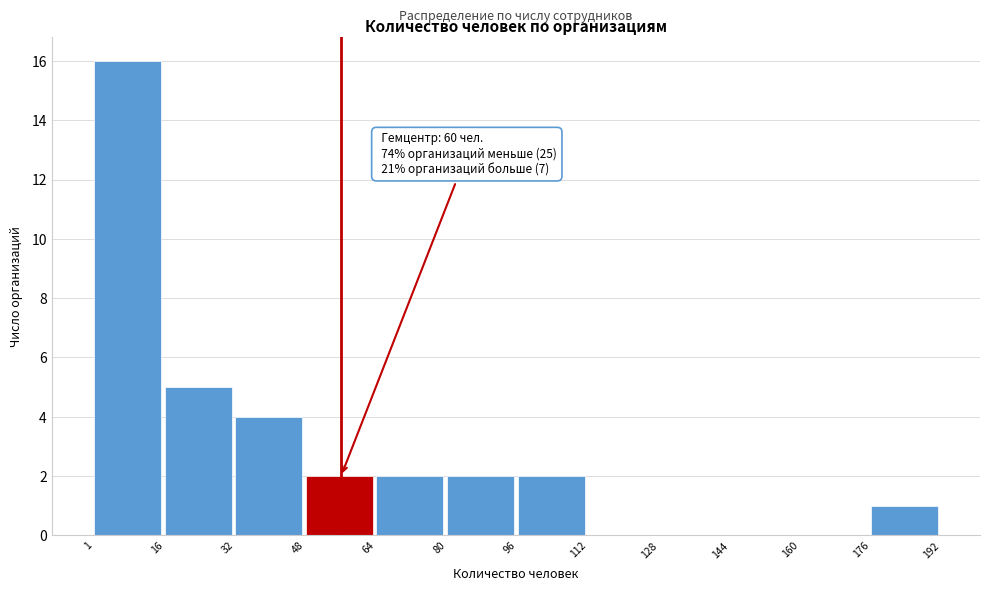

Which range on the x-axis has the tallest bar?

1 to 16